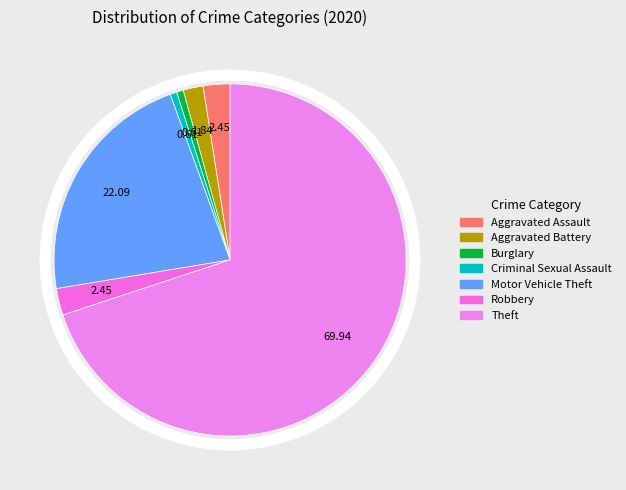

To the nearest percent, what is the average slice percentage?

14%